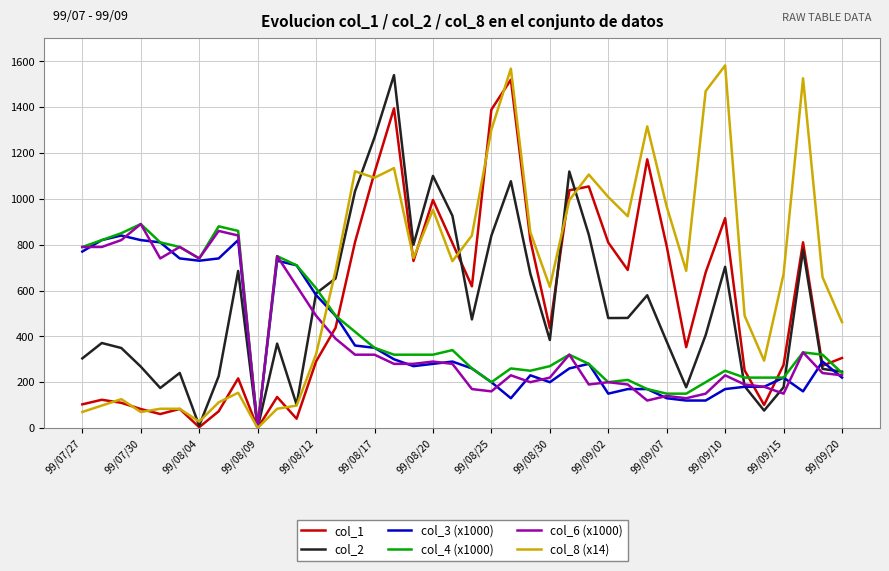

Which series has the largest total across all categories?

col_8 (x14)